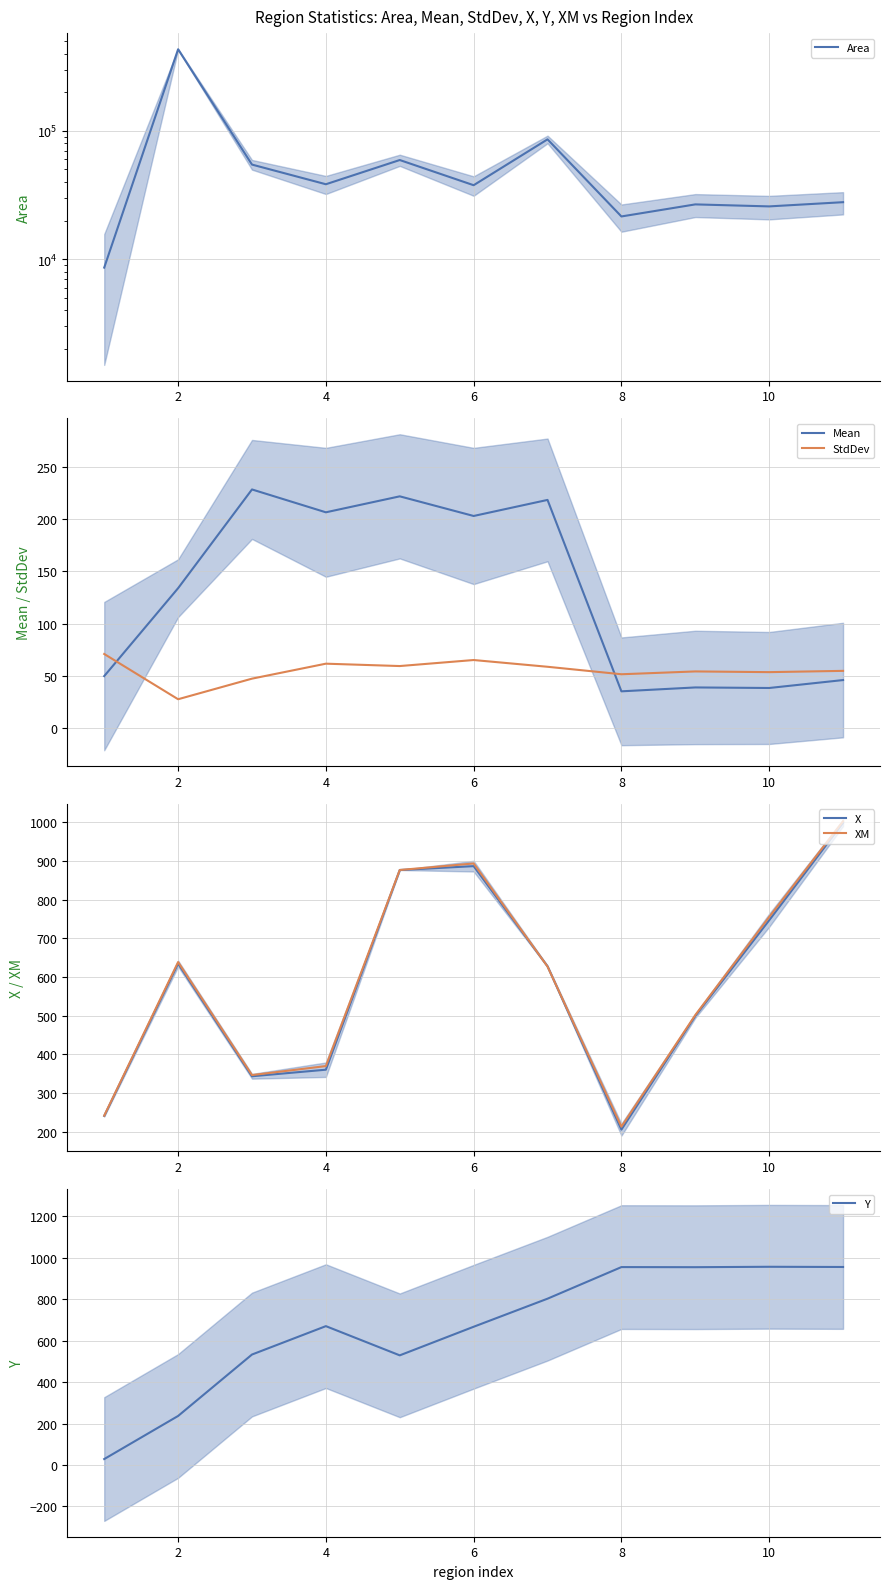

How many lines are shown in the chart?

6